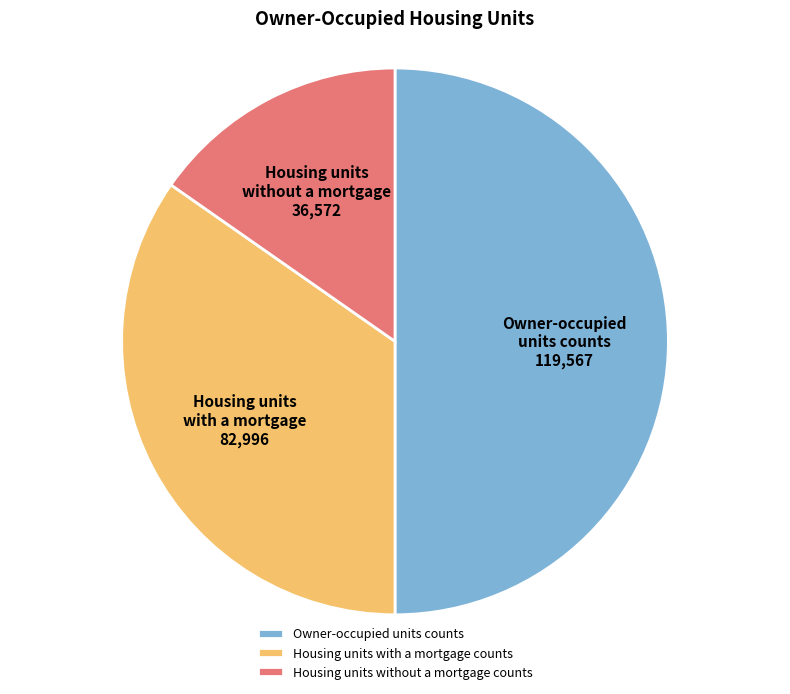

Between Owner-occupied units counts and Housing units without a mortgage counts, which is larger?

Owner-occupied units counts